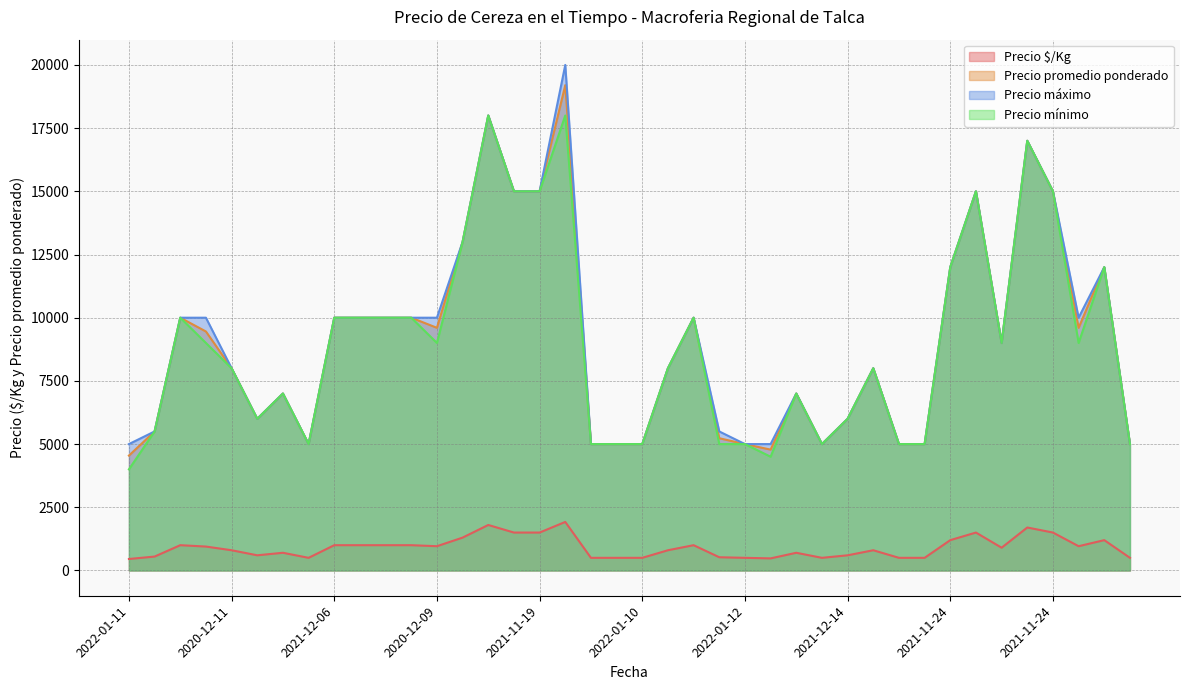

What are all the series names shown in the legend?

Precio $/Kg, Precio promedio ponderado, Precio máximo, Precio mínimo